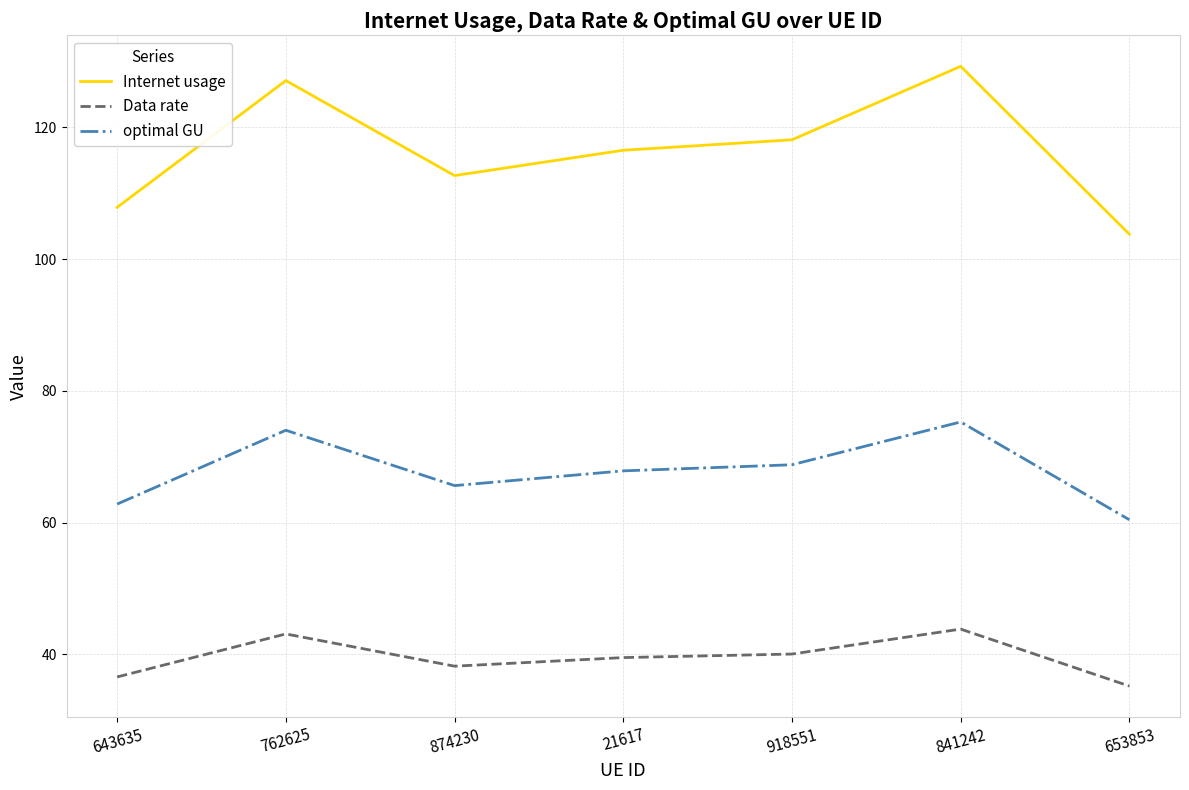

Is it true that Data rate equals 43.1 at 762625?

True